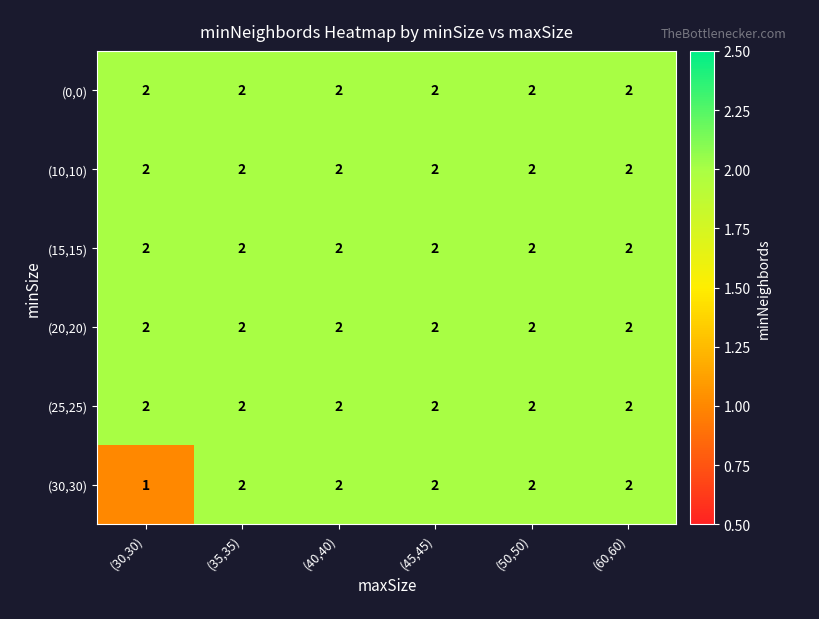

What is the maximum value shown in the chart?

2